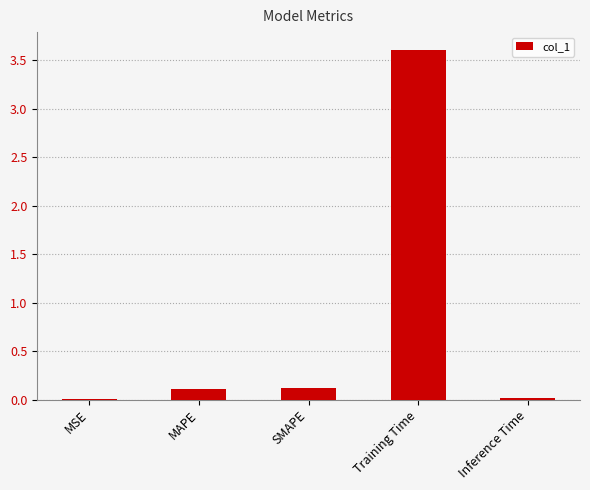

What is the sum of all values?

3.9